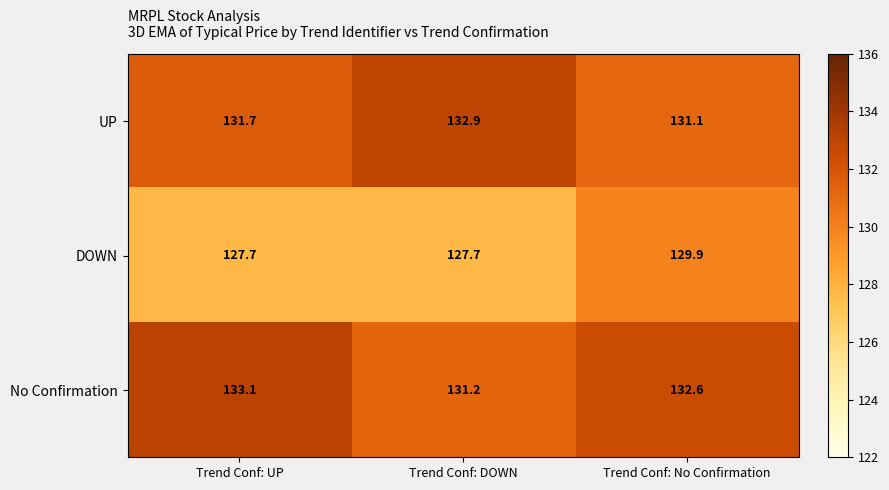

Is it true that No Confirmation equals 185.2 at Trend Conf: DOWN?

False